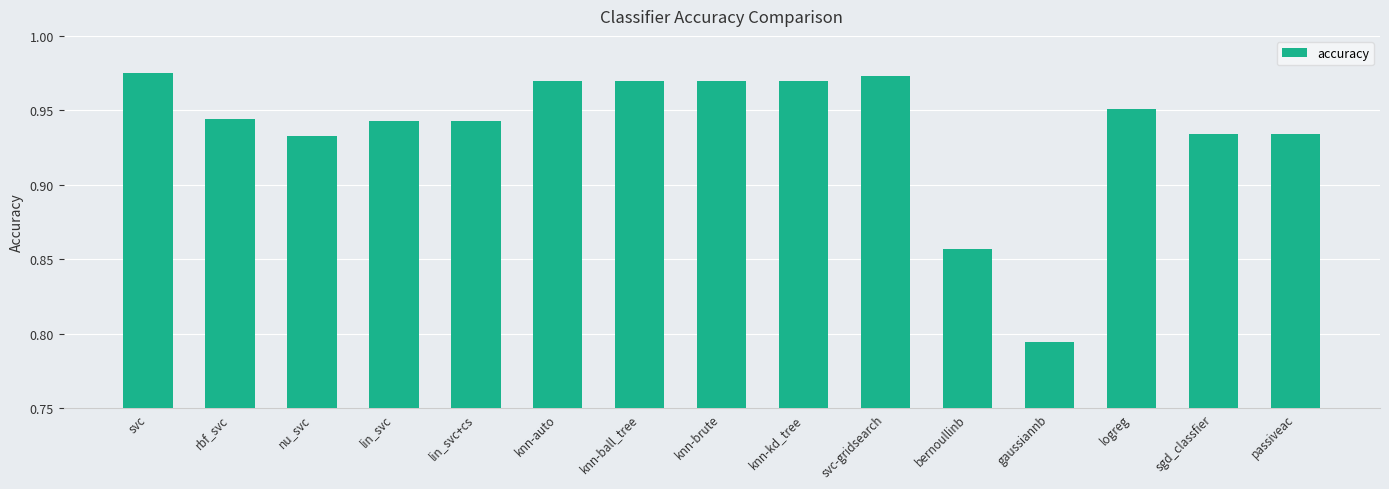

How many values are between 0 and 1?

15